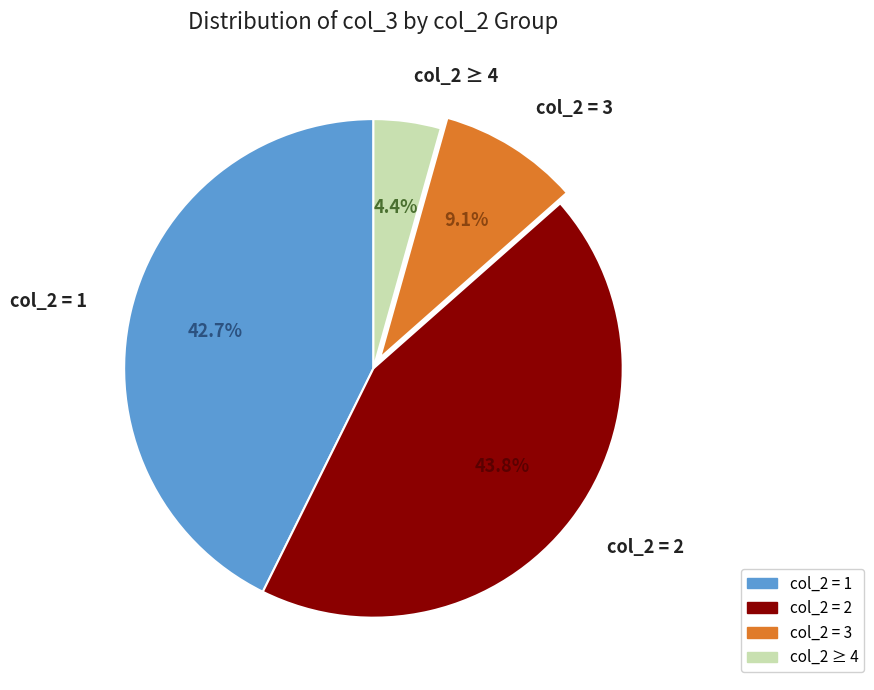

Which category has the smallest portion of the pie?

col_2 ≥ 4